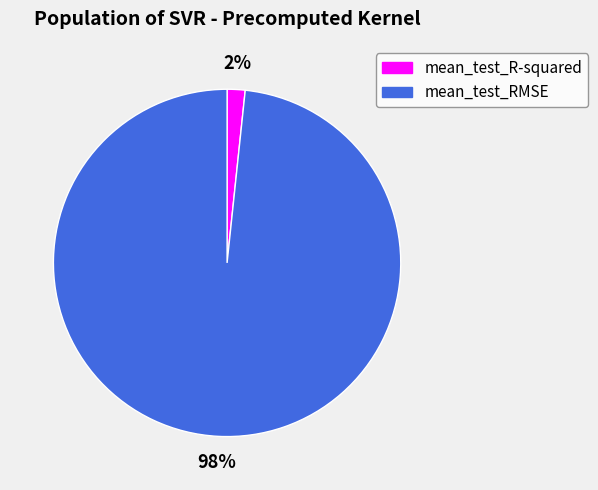

To the nearest percent, what is the average slice percentage?

50%